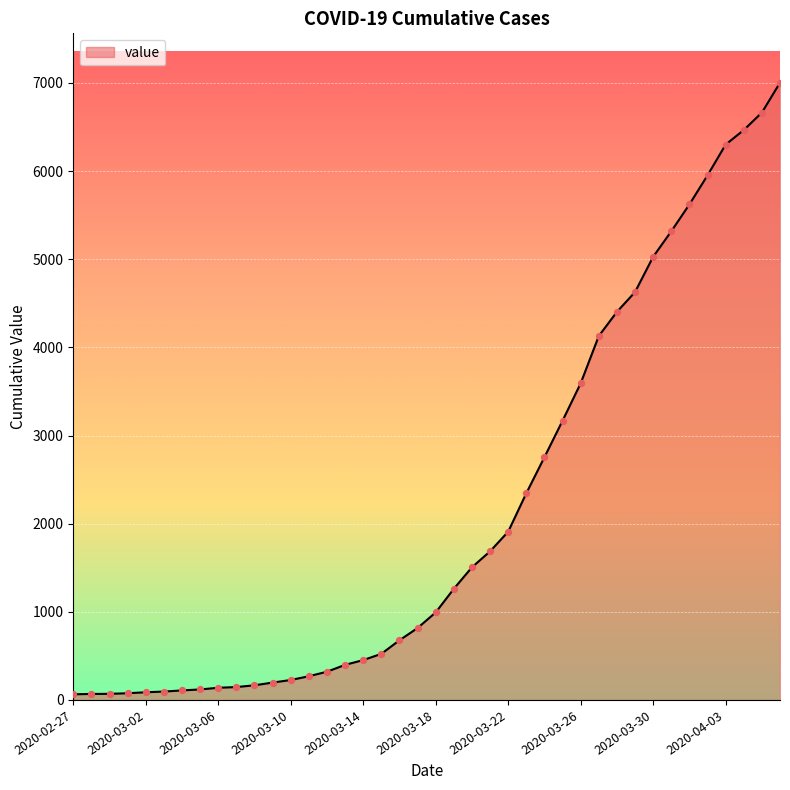

What is the difference between the maximum and minimum values?

6939